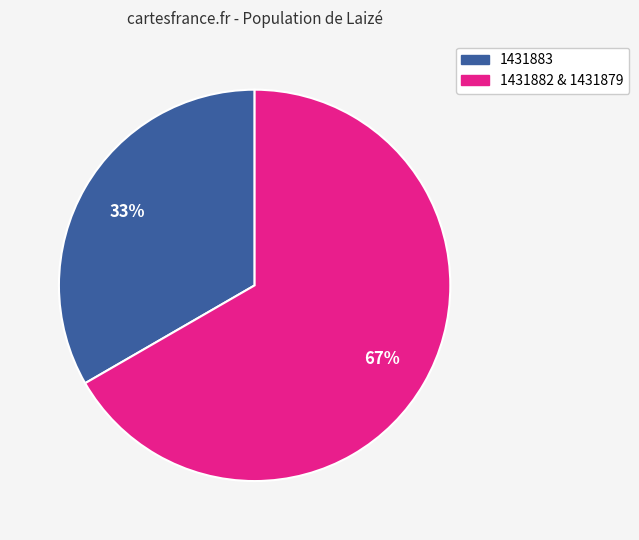

Rank the categories by value from lowest to highest.

1431883, 1431882 & 1431879